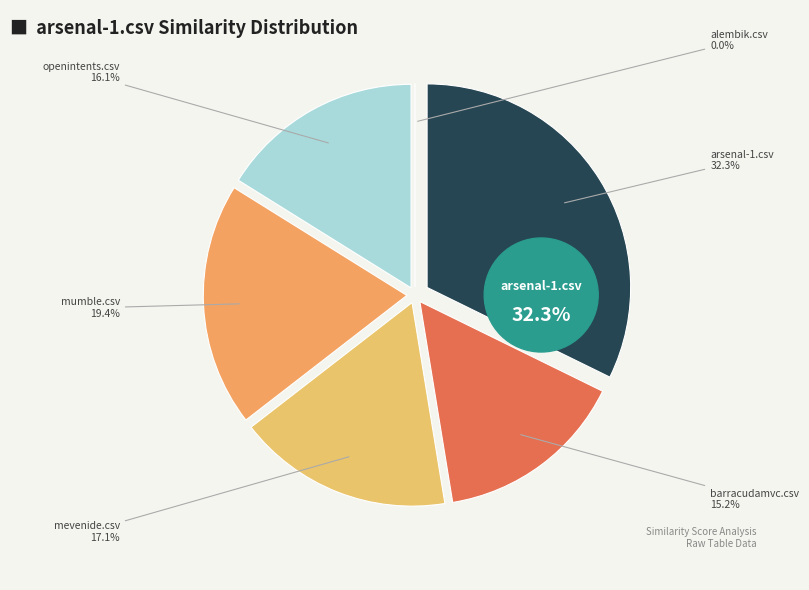

Between barracudamvc.csv and mevenide.csv, which is larger?

mevenide.csv